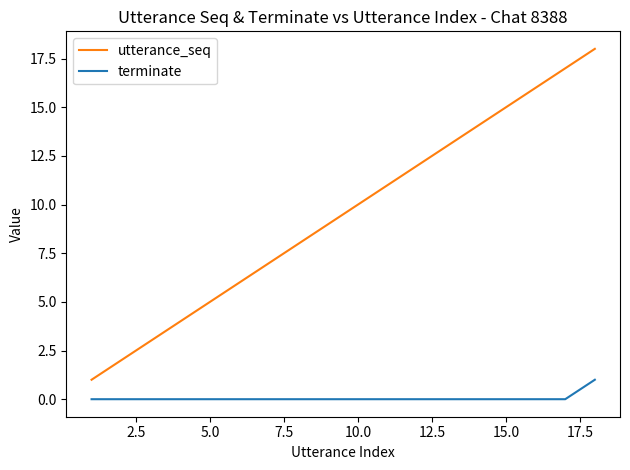

True or false: utterance_seq and terminate cross at least once.

False